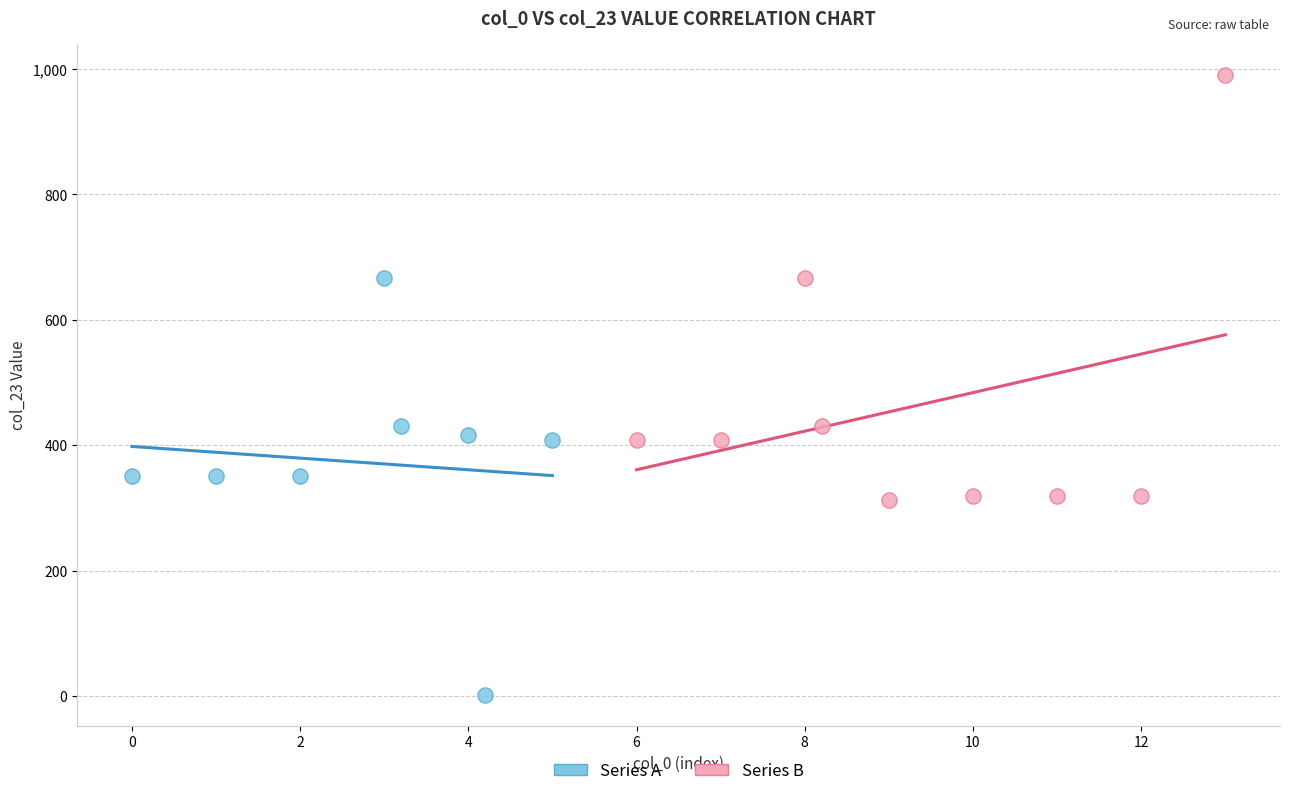

Which series contains the highest Y value?

Series B